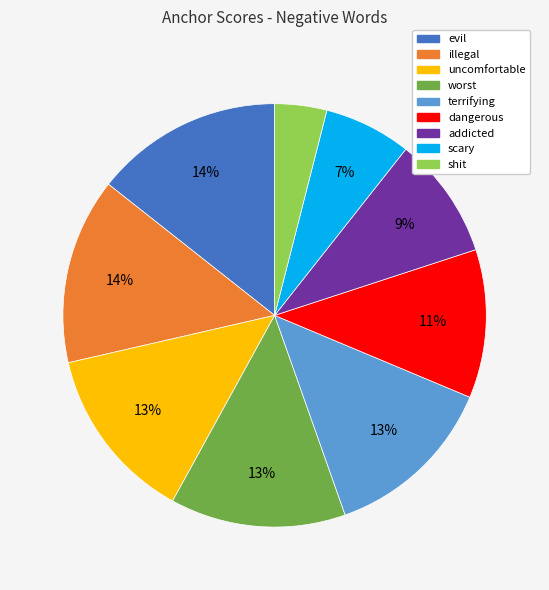

To the nearest percent, what is the combined percentage of uncomfortable and illegal?

28%